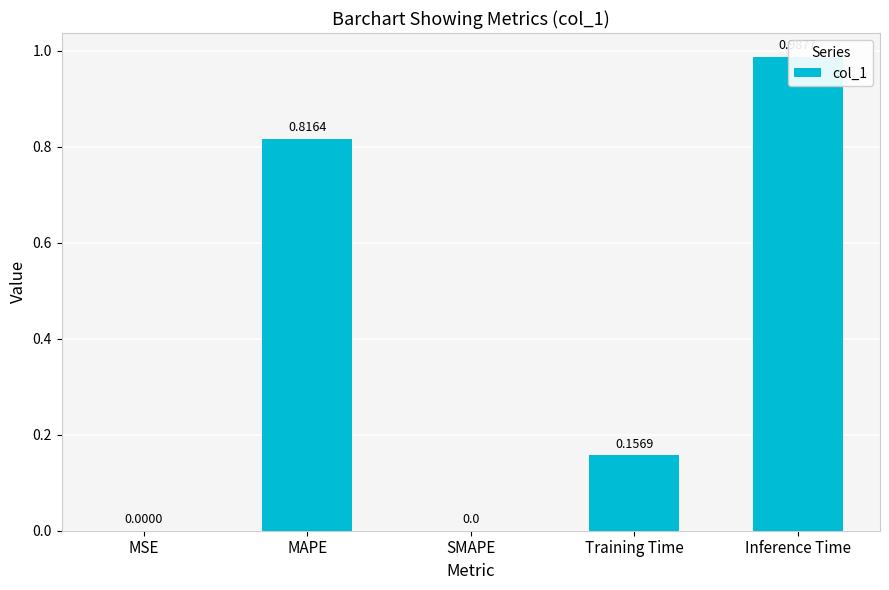

What position from the right is MSE?

5